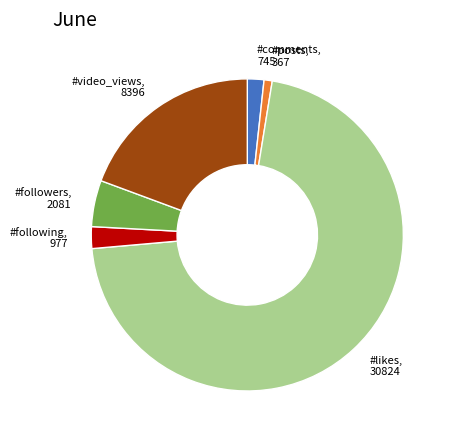

What is the largest slice in the pie chart?

#likes